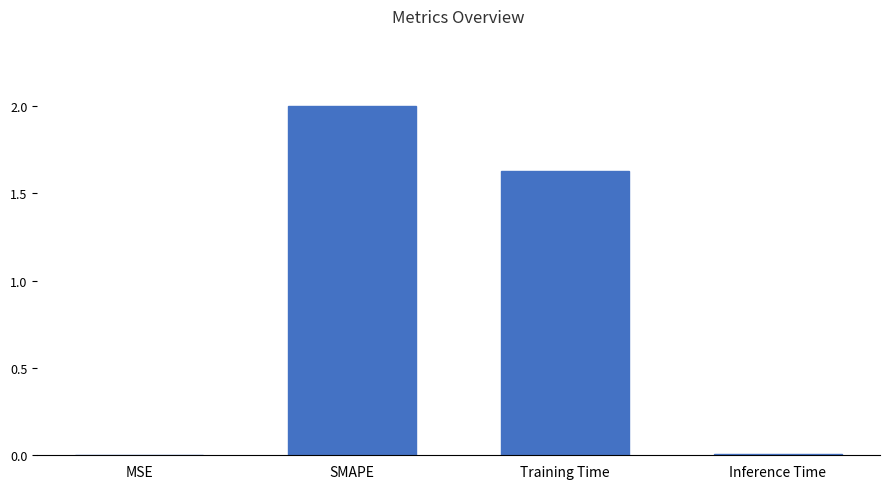

How many values exceed 1?

2